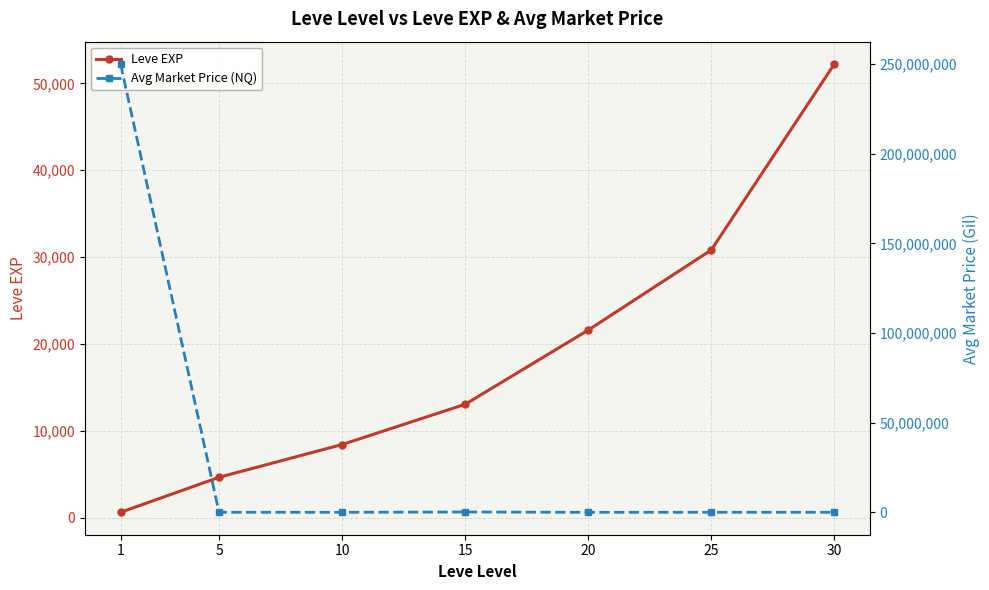

Reading right to left, what are all the values shown in this chart?

Leve EXP: 52220	30820	21600	13060	8430	4660	630
Avg Market Price (NQ): 27000	39990	6852	191502	14531	35384	250002620